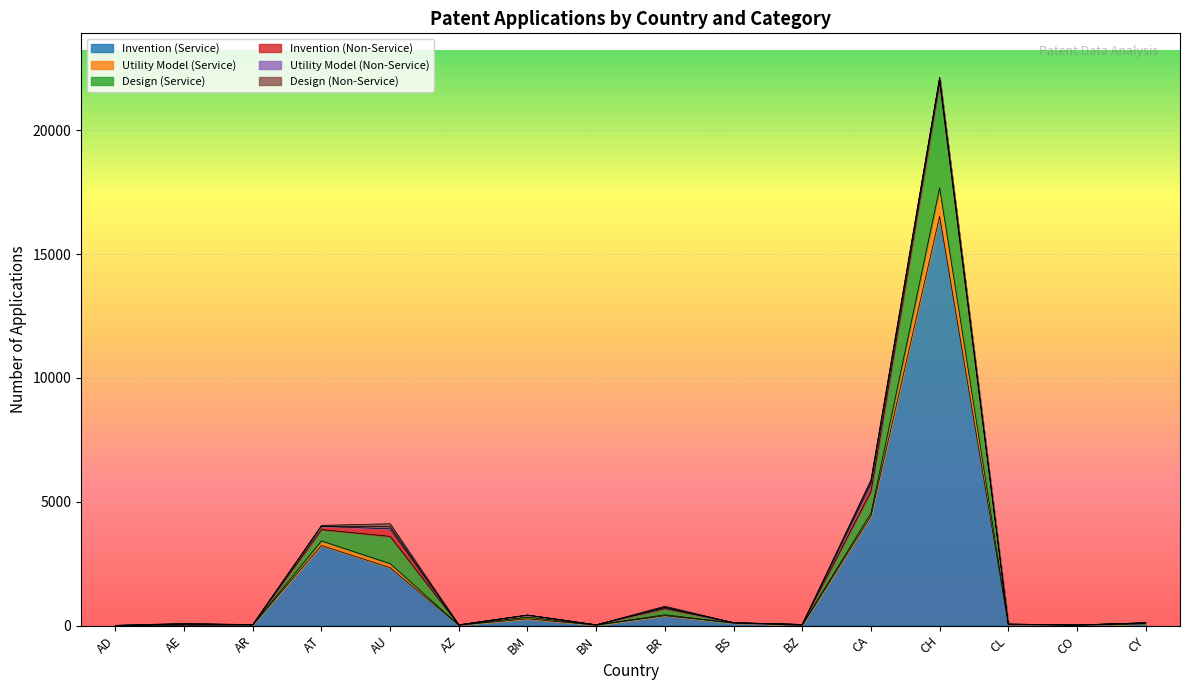

True or false: Invention (Service) has a value of 4 at BN.

False